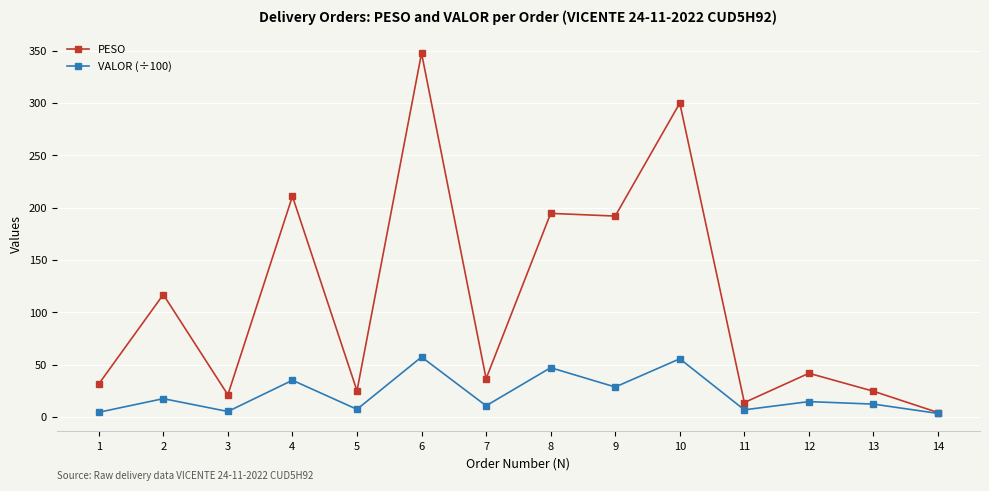

List the series in order of their peak value, lowest first.

VALOR (÷100), PESO